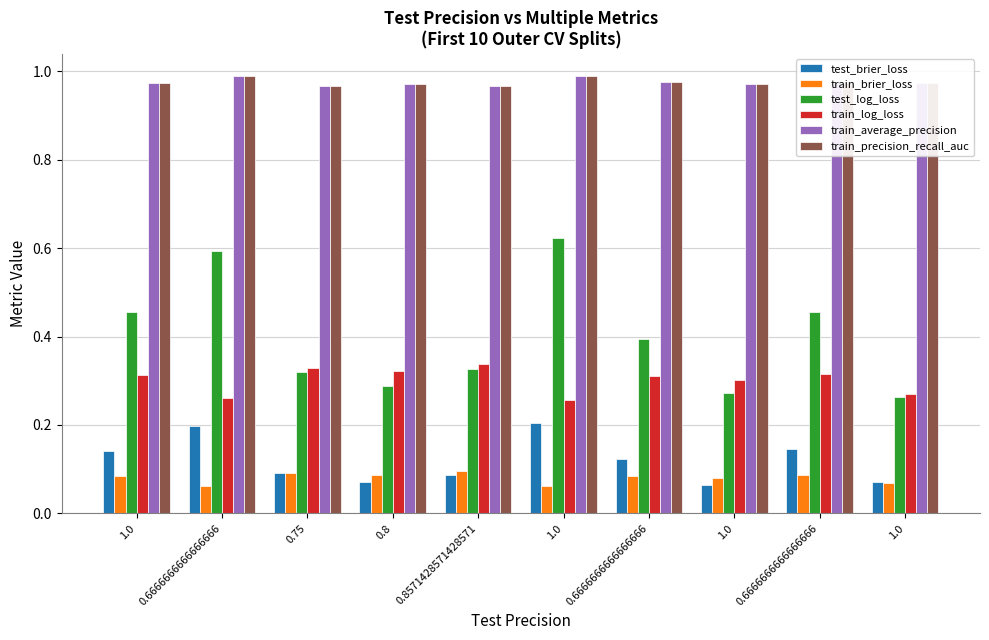

Is the value of train_average_precision at 0.6666666666666666 greater than the value of train_precision_recall_auc at 1.0?

Yes